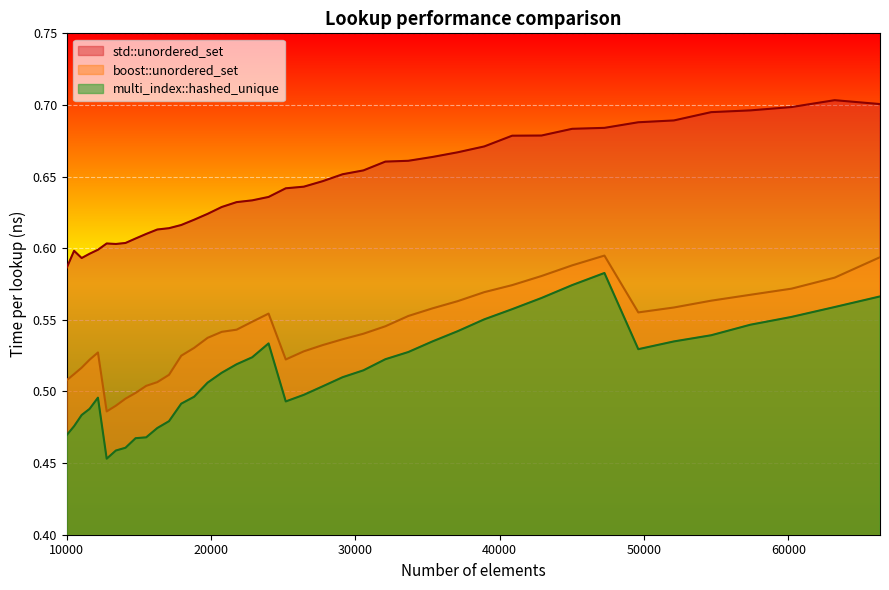

Which series changed the most between 30555 and 33664?

multi_index::hashed_unique